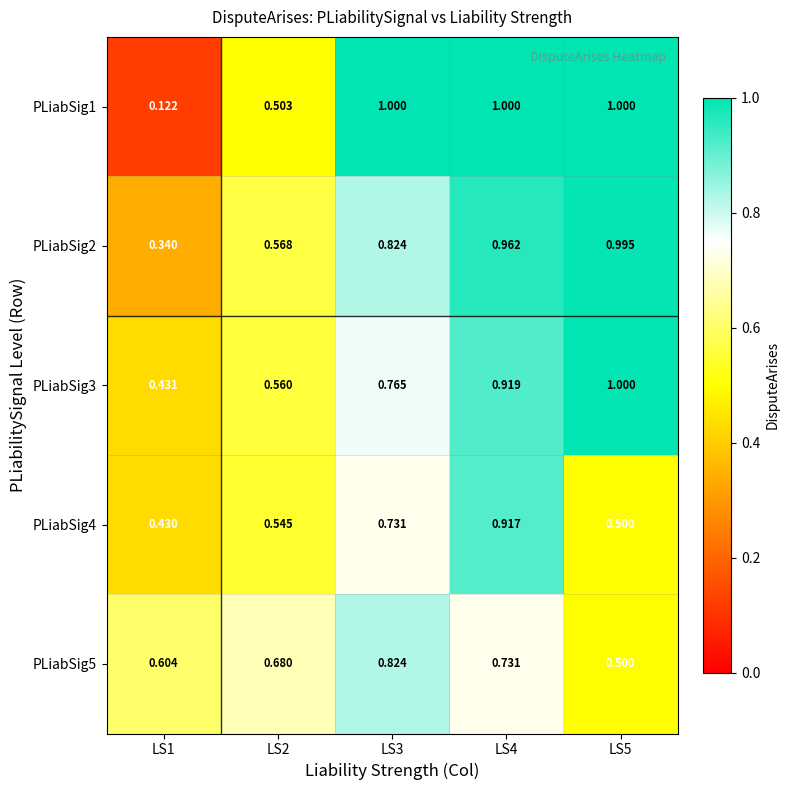

How many categories are shown in the chart?

5